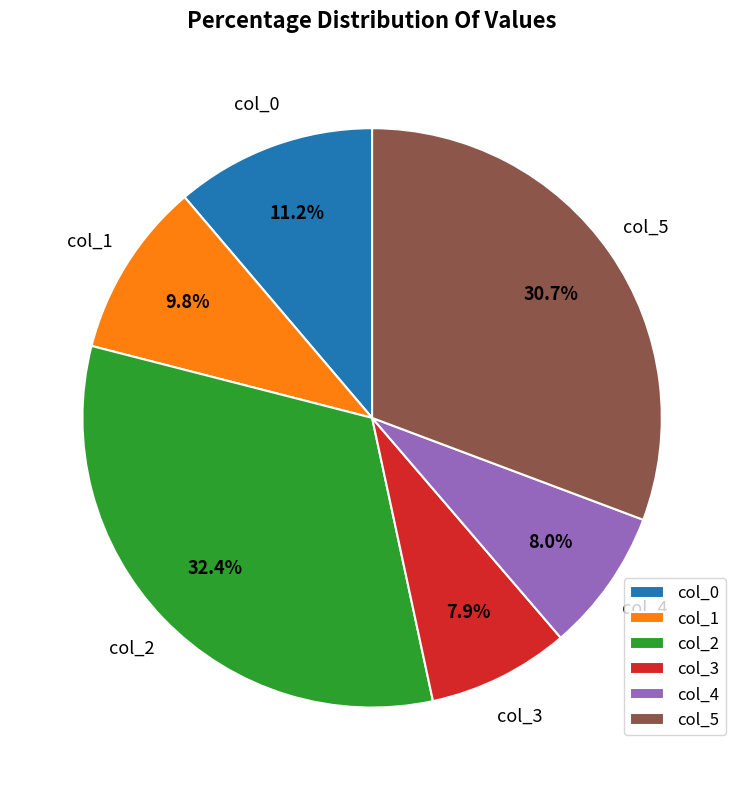

Do col_1 and col_3 together represent more than half of the pie?

No